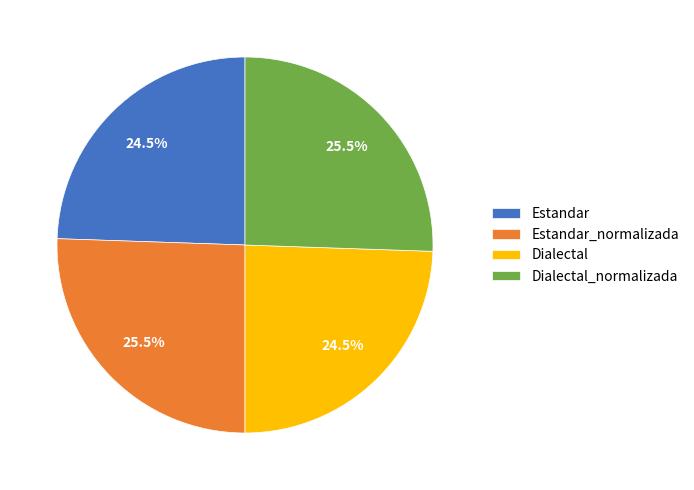

How much of the chart is everything except Dialectal_normalizada?

74.5%